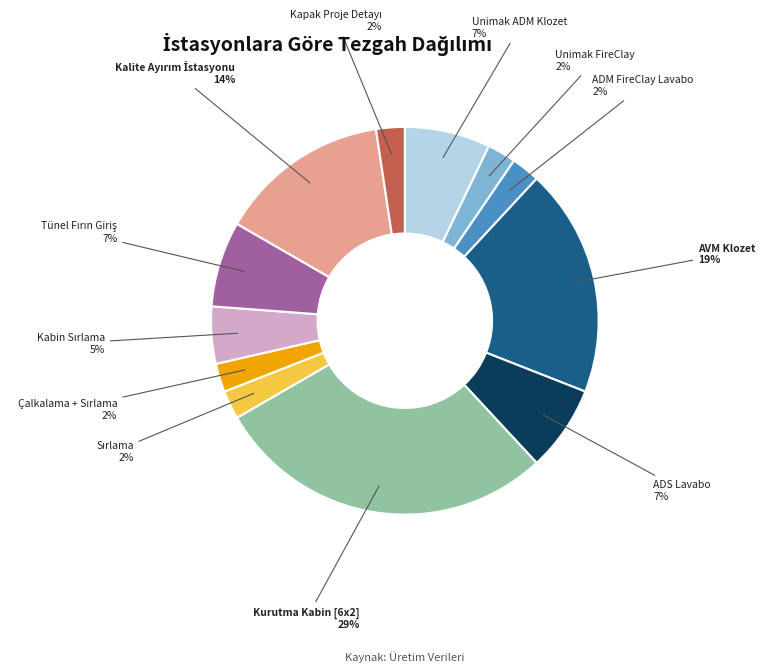

Is there a majority slice in this chart?

No